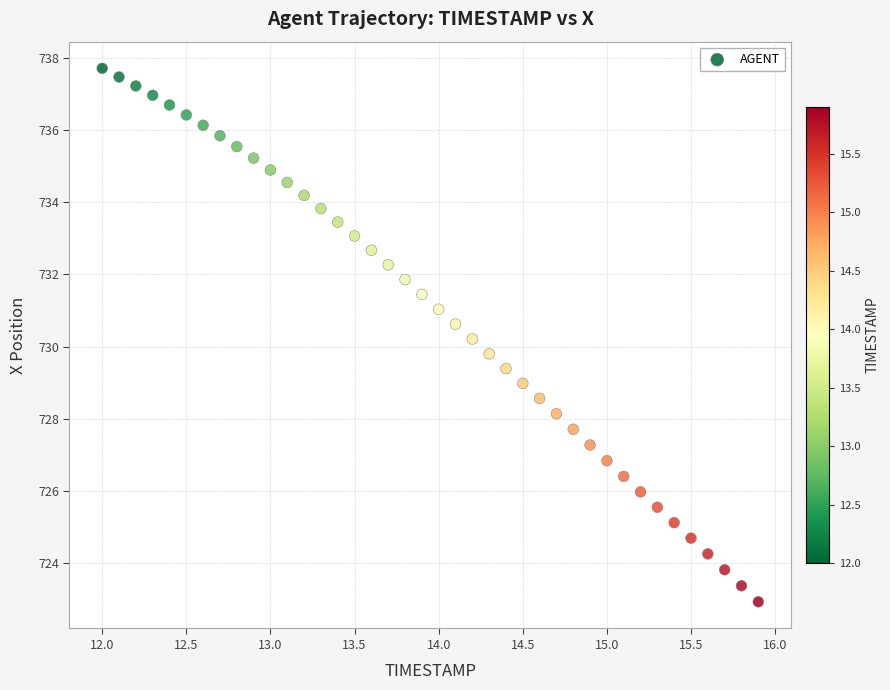

What is the range of Y values (max minus min)?

14.8